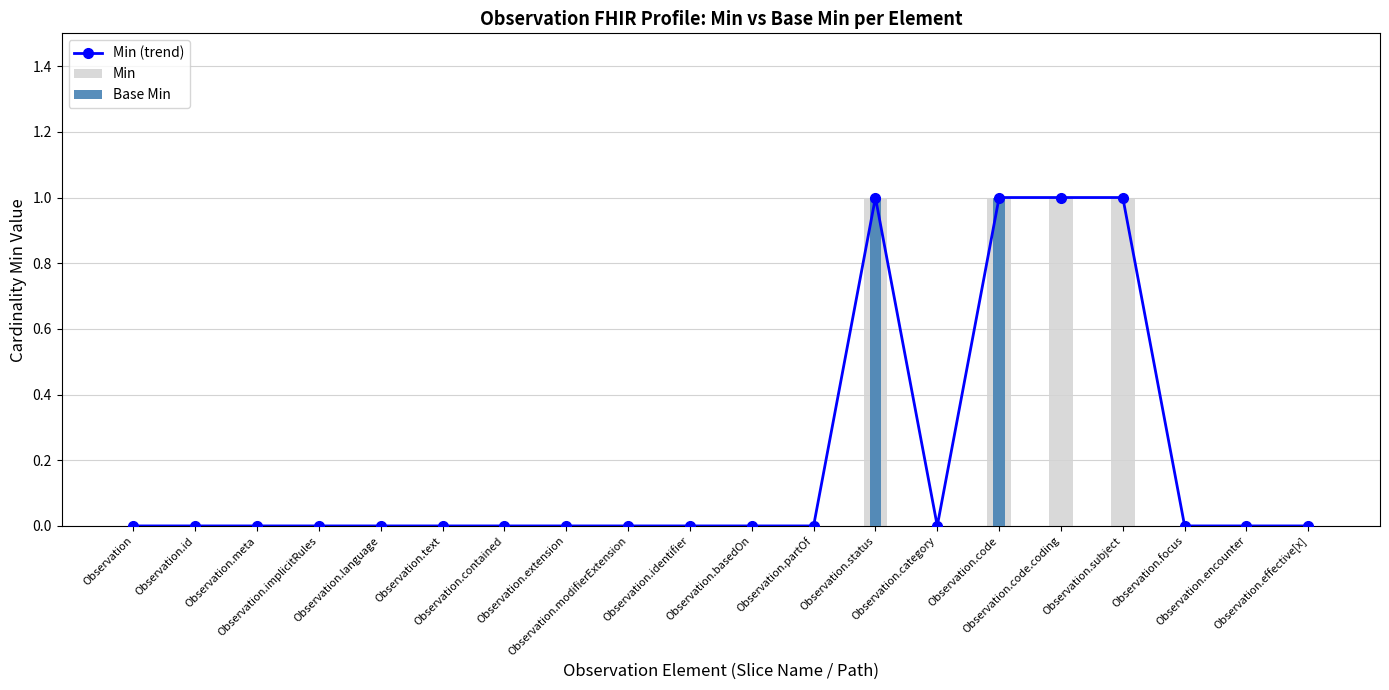

Which has a higher value, Observation.contained or Observation.code?

Observation.code